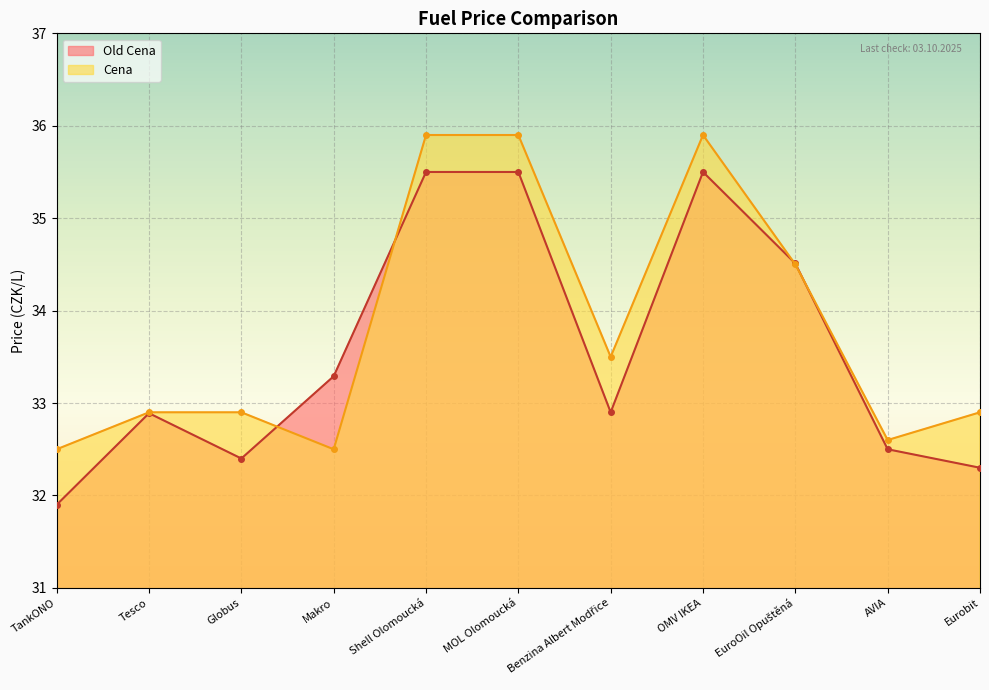

What position from the right is Benzina Albert Modřice?

5